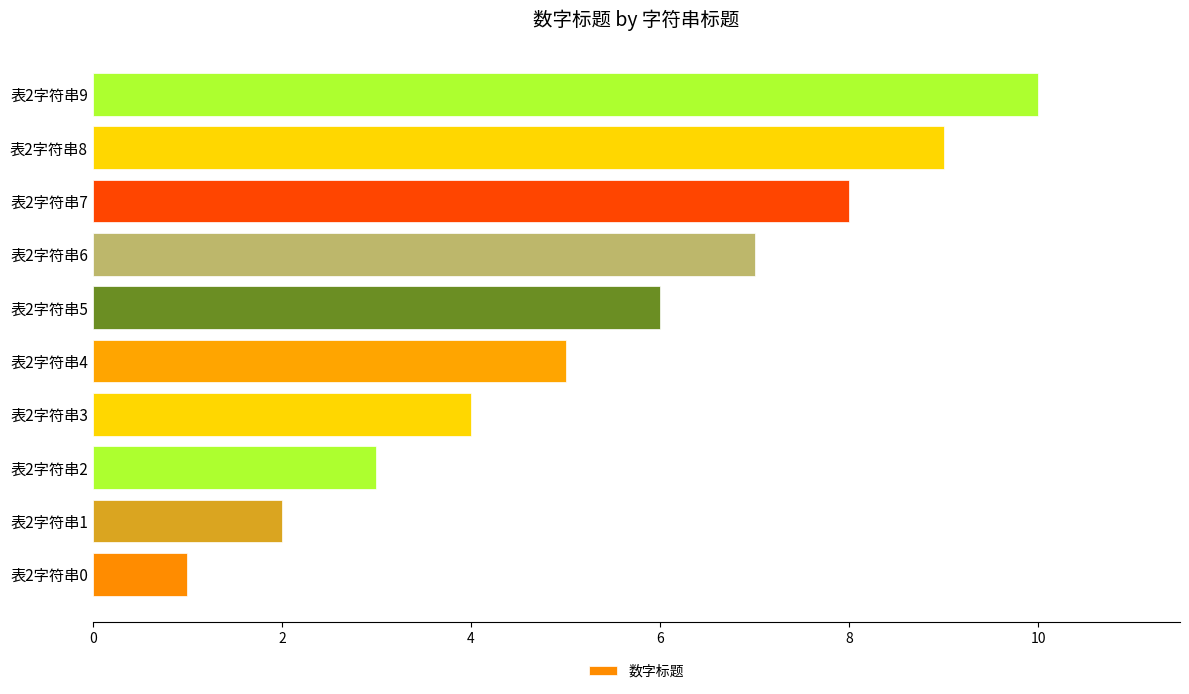

Count the number of categories in the chart.

10